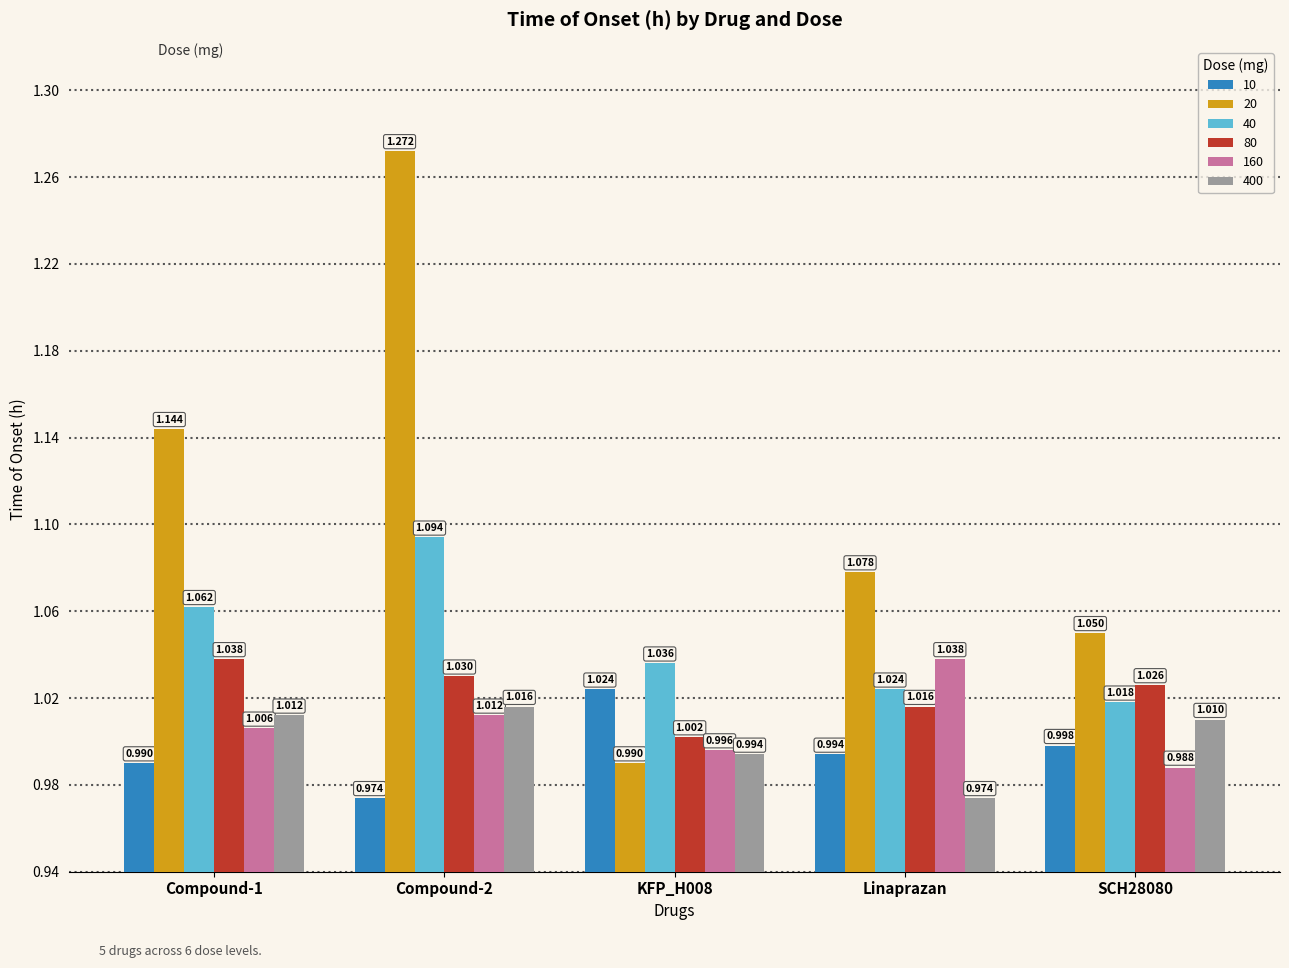

The value of 400 at Compound-1 is 1.4. True or false?

False